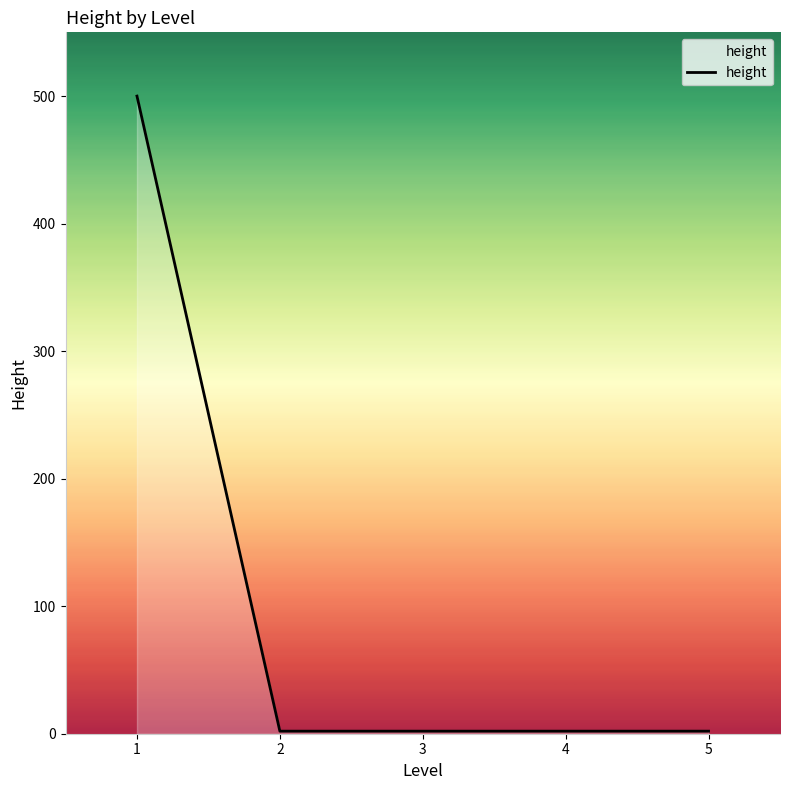

What is the greatest value displayed?

500